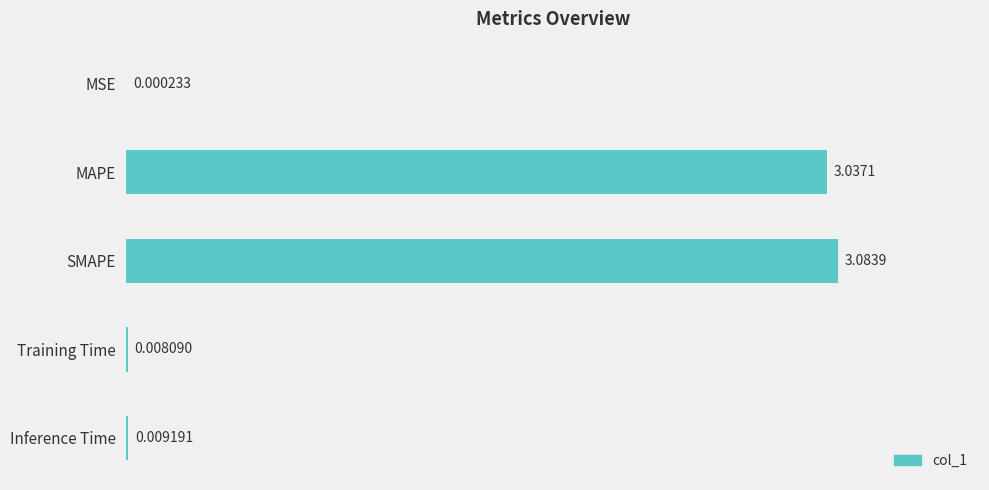

What is the sum of all values?

6.1